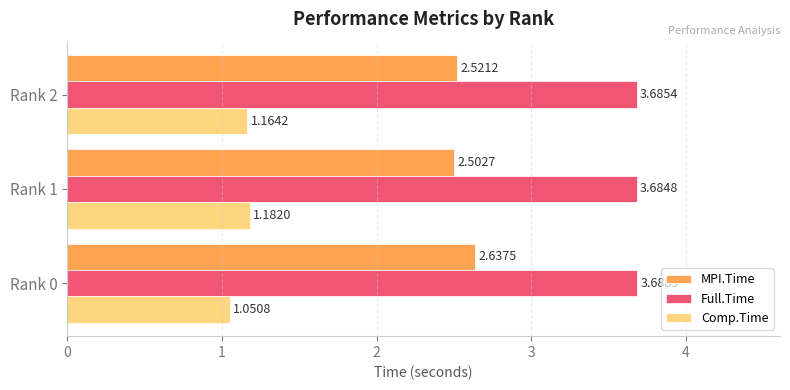

Rank the series by their average value, from lowest to highest.

Comp.Time, MPI.Time, Full.Time